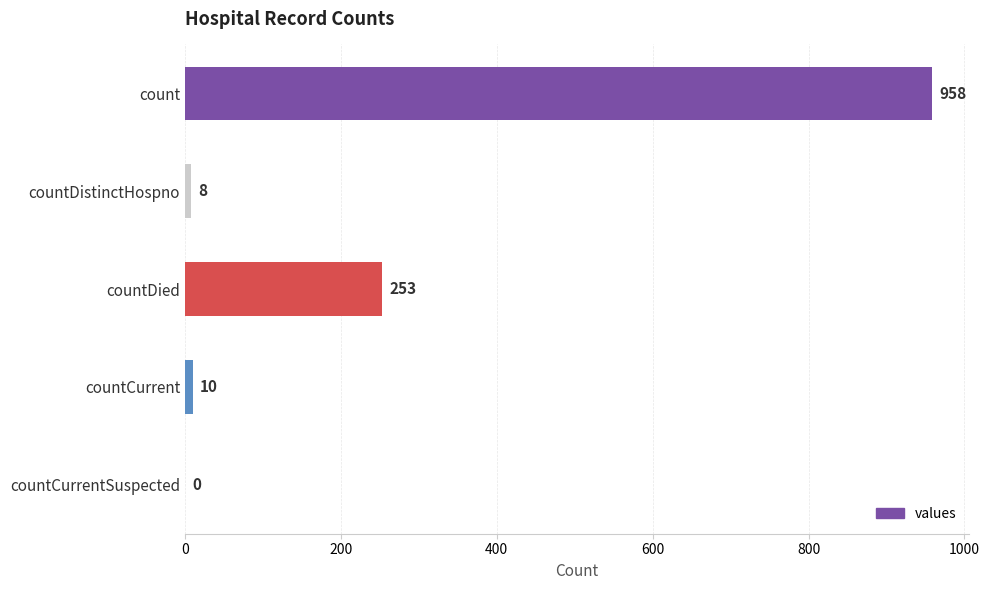

Reading top to bottom, extract all data points from this chart.

count=958	countDistinctHospno=8	countDied=253	countCurrent=10	countCurrentSuspected=0